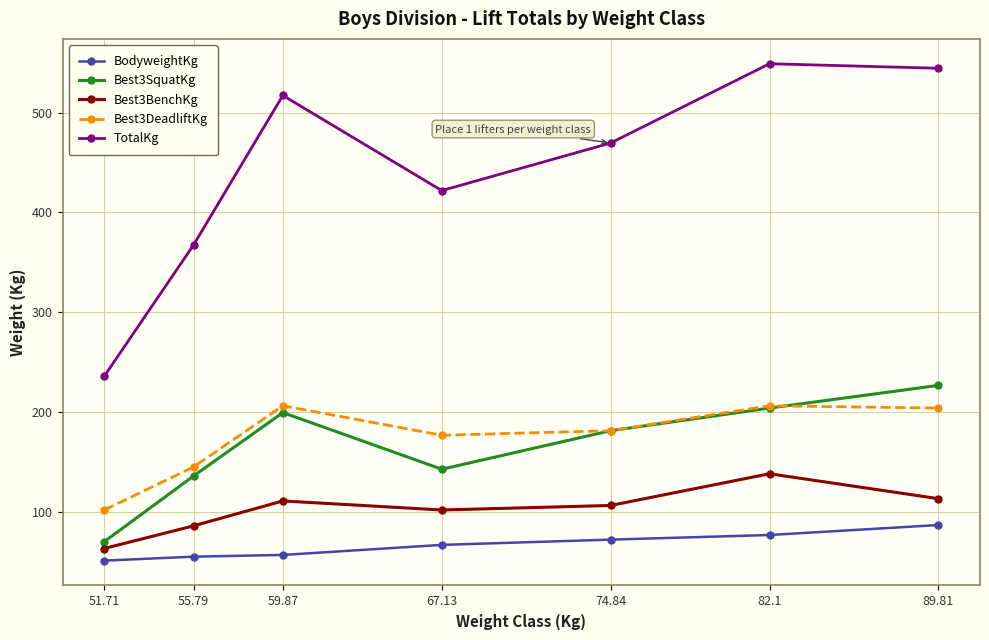

What value does the Best3SquatKg series have at 51.71?

70.3